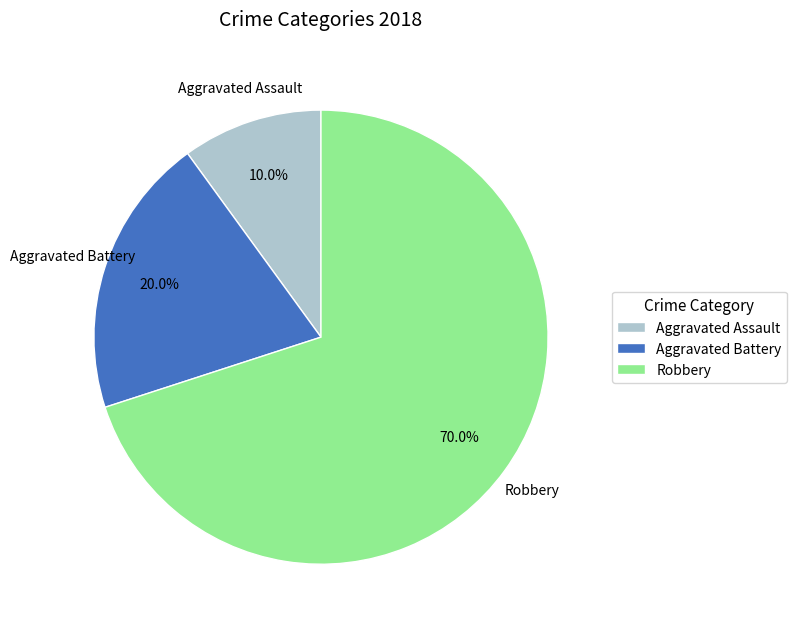

Between Aggravated Assault and Aggravated Battery, which is larger?

Aggravated Battery